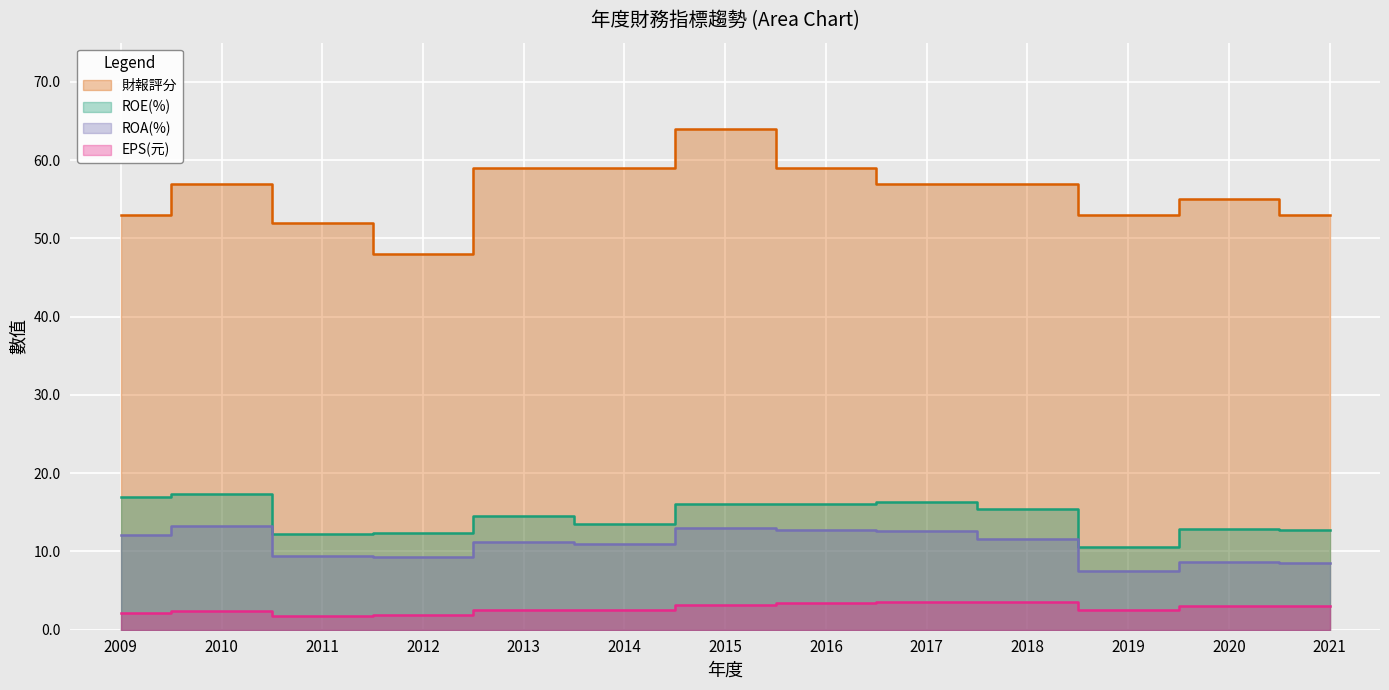

Reading right to left, transcribe all the data shown in this chart.

財報評分: 2021=53.0	2020=55.0	2019=53.0	2018=57.0	2017=57.0	2016=59.0	2015=64.0	2014=59.0	2013=59.0	2012=48.0	2011=52.0	2010=57.0	2009=53.0
ROE(%): 2021=12.8	2020=12.9	2019=10.6	2018=15.4	2017=16.3	2016=16.1	2015=16.0	2014=13.5	2013=14.5	2012=12.4	2011=12.2	2010=17.4	2009=17.0
ROA(%): 2021=8.5	2020=8.7	2019=7.5	2018=11.6	2017=12.6	2016=12.8	2015=13.0	2014=10.9	2013=11.2	2012=9.3	2011=9.5	2010=13.2	2009=12.1
EPS(元): 2021=3.1	2020=3.0	2019=2.5	2018=3.5	2017=3.6	2016=3.4	2015=3.2	2014=2.5	2013=2.5	2012=1.9	2011=1.8	2010=2.4	2009=2.2